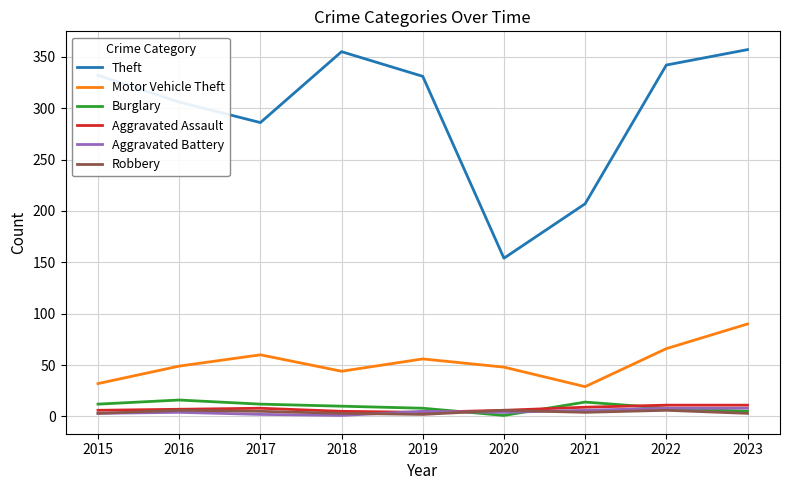

What is the maximum value for Aggravated Battery?

8